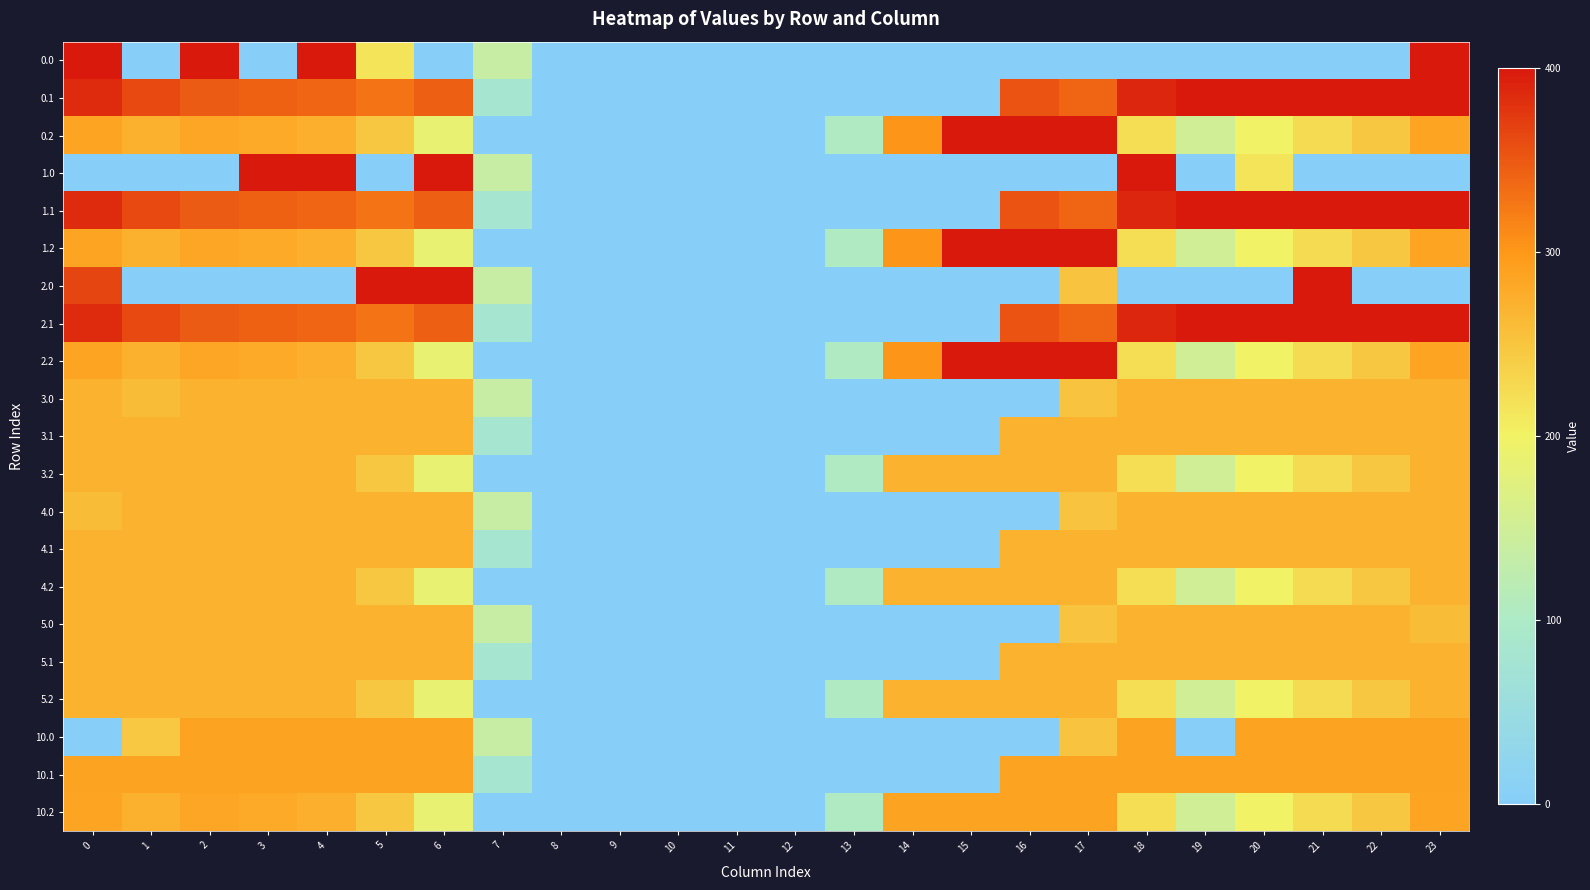

How many data points does each series have?

24